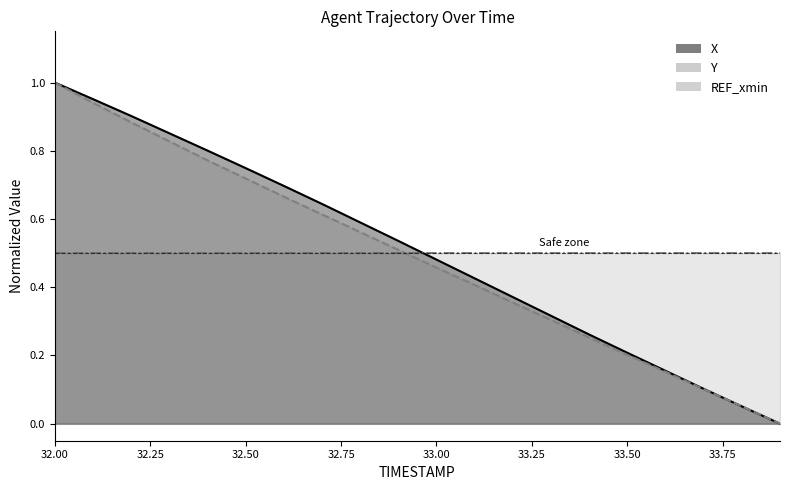

Between 33.5 and 32.5, which is larger?

32.5